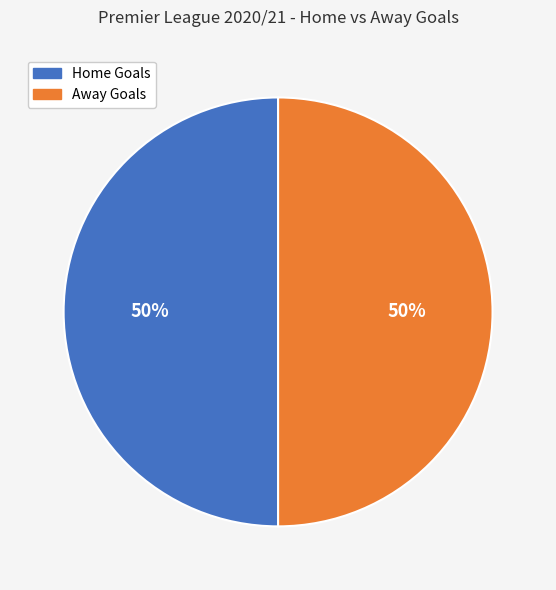

What percentage is the Home Goals slice, to the nearest percent?

50%